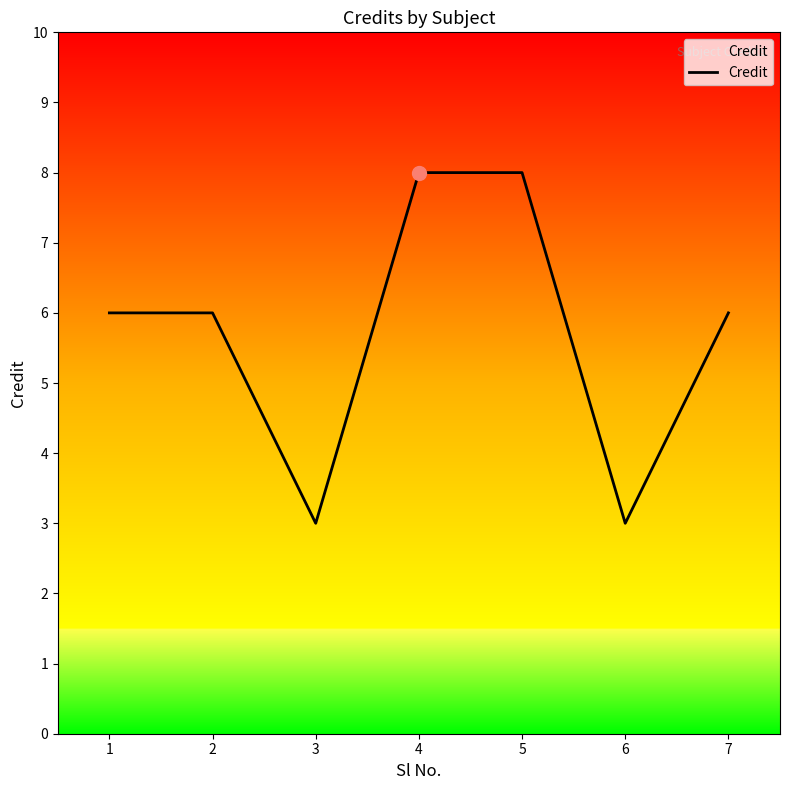

Is it true that the value at 1 is 6?

True